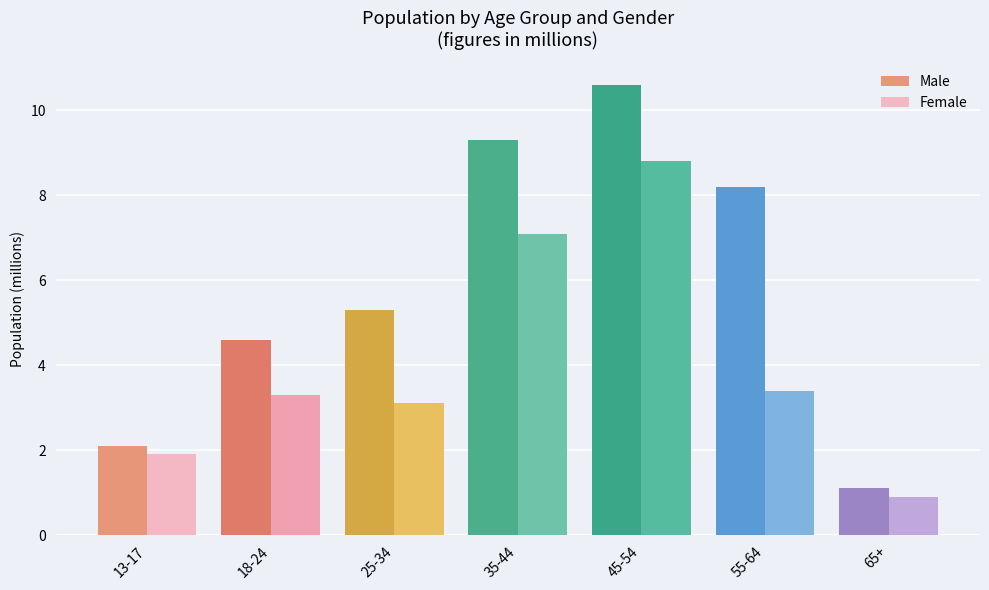

At which category is the sum across all series the highest?

45-54